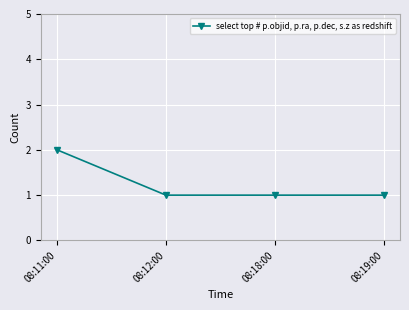

What is the sum of all values?

5